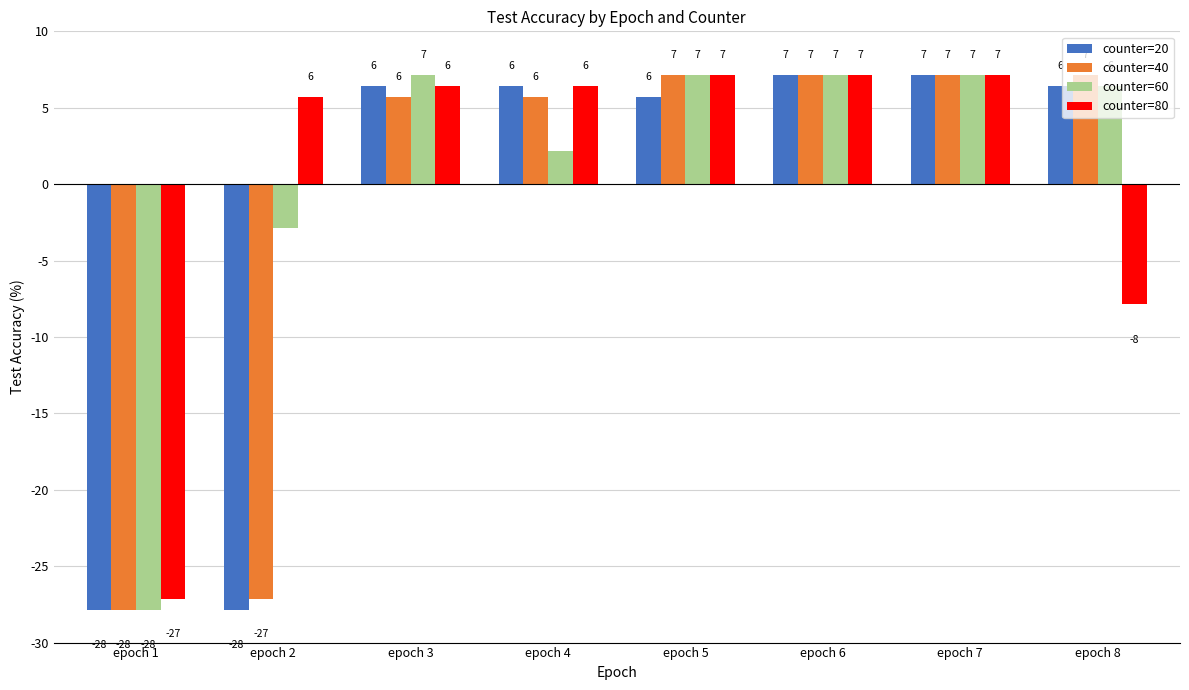

What is the value of the counter=20 bar at the 8th from the left?

6.4